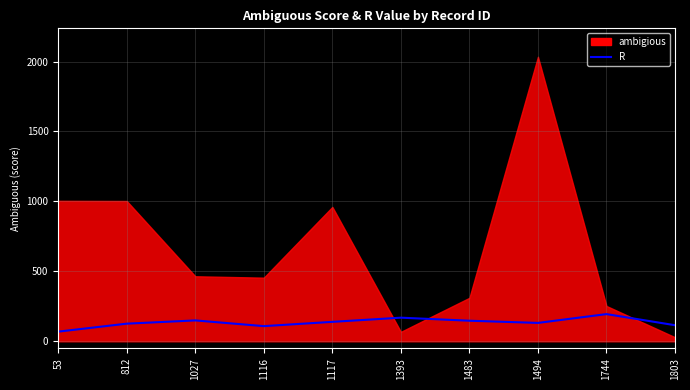

Where is the data nearest to the value 131?

1494